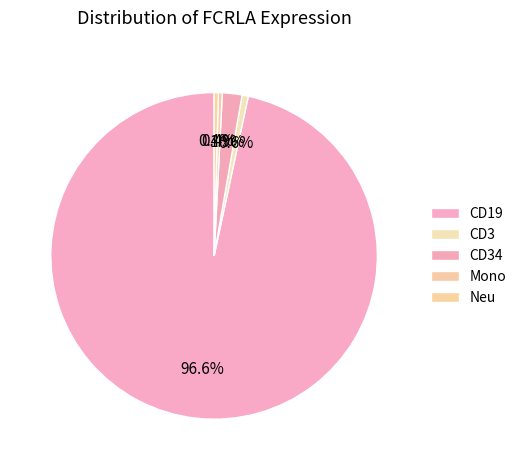

Count the number of slices in the pie.

5